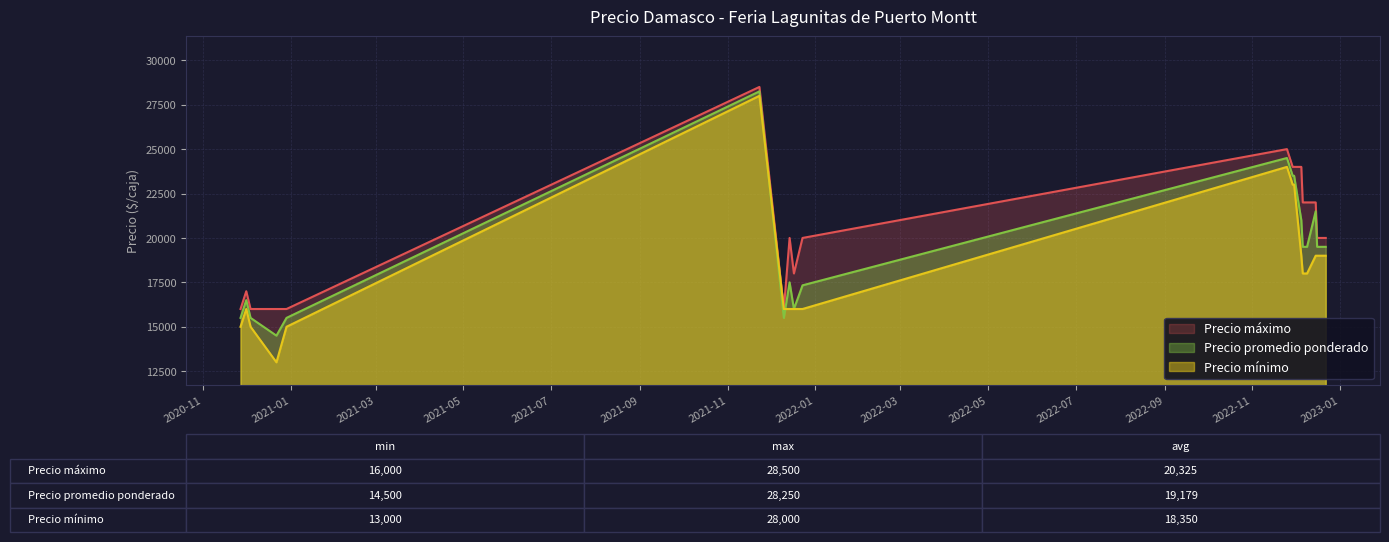

Where is the first local maximum for Precio máximo?

2020-12-01